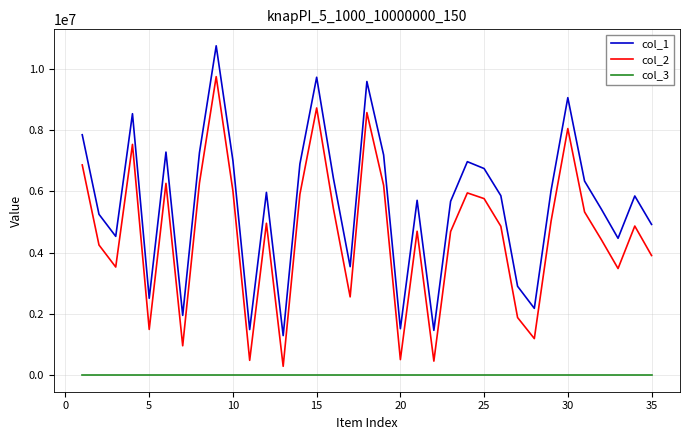

True or false: col_2 and col_3 cross at least once.

False